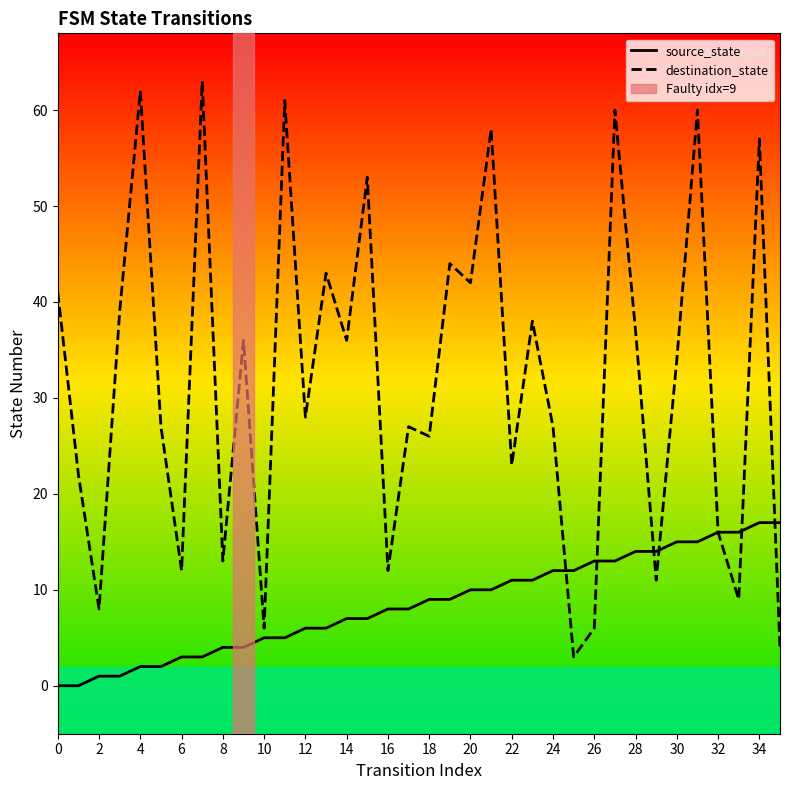

How many times do source_state and destination_state cross each other?

6